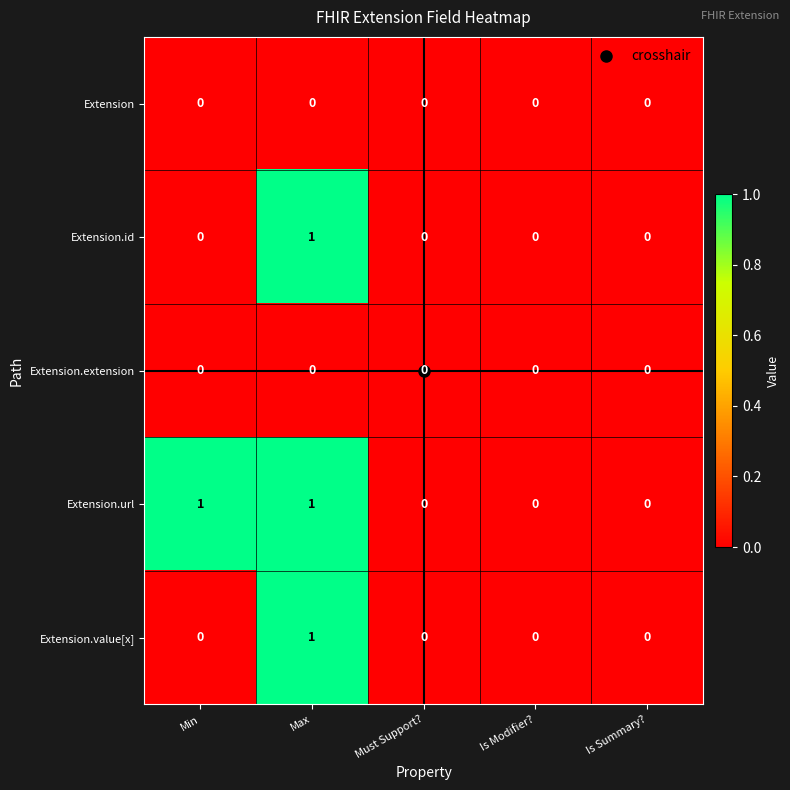

Is the value of Extension.url at Max greater than the value of Extension at Min?

Yes